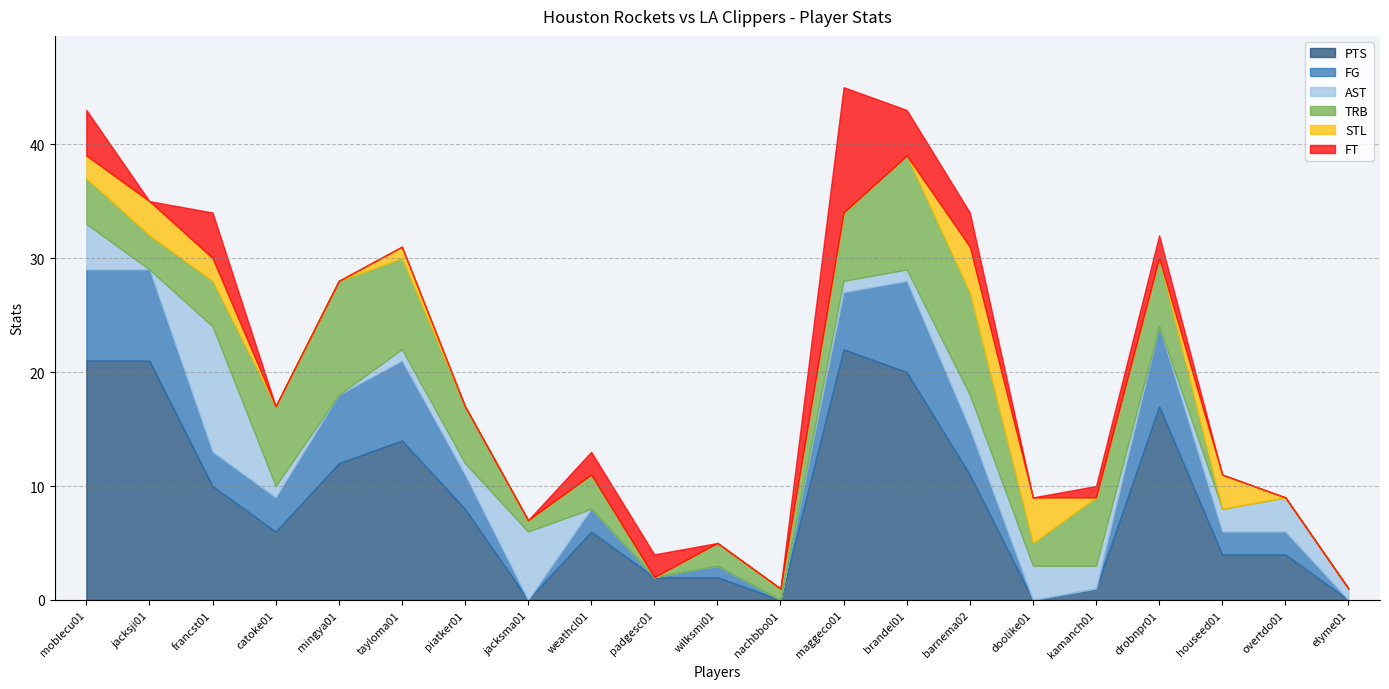

Does the chart have visible grid lines?

Yes